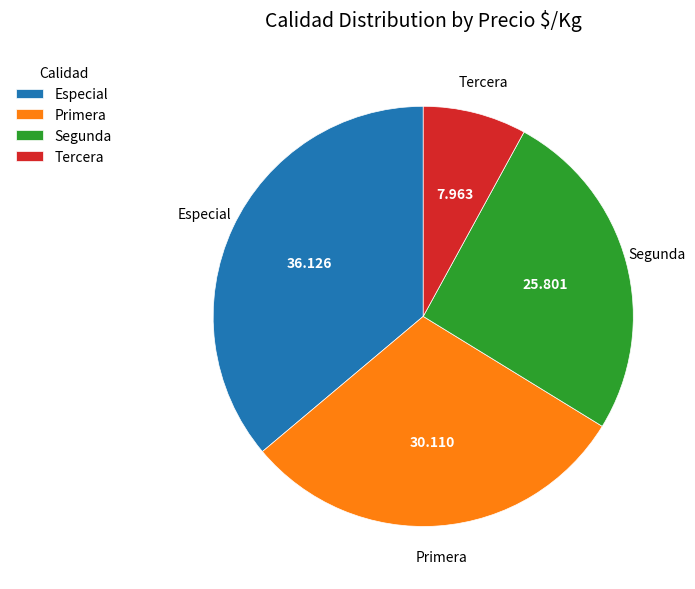

Which slice is the smallest?

Tercera